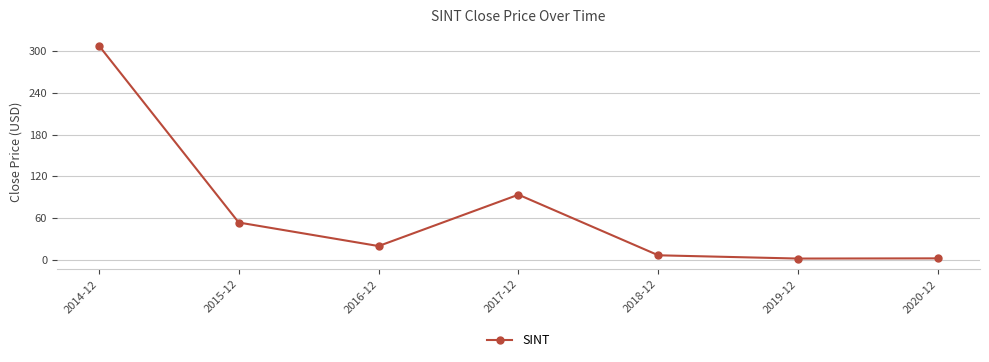

The value at 2016-12 is 19.5. True or false?

True